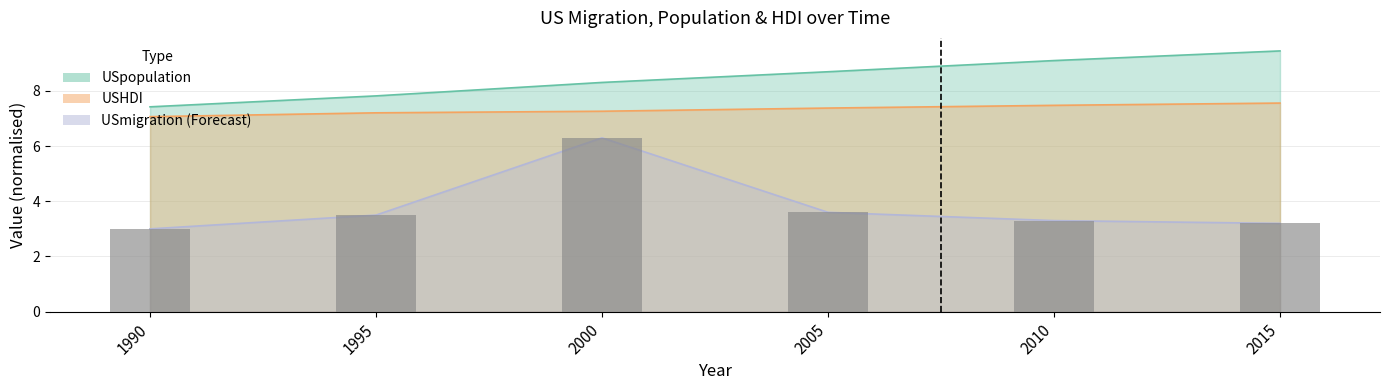

List the labels in order of value, smallest first.

1990, 2015, 2010, 1995, 2005, 2000